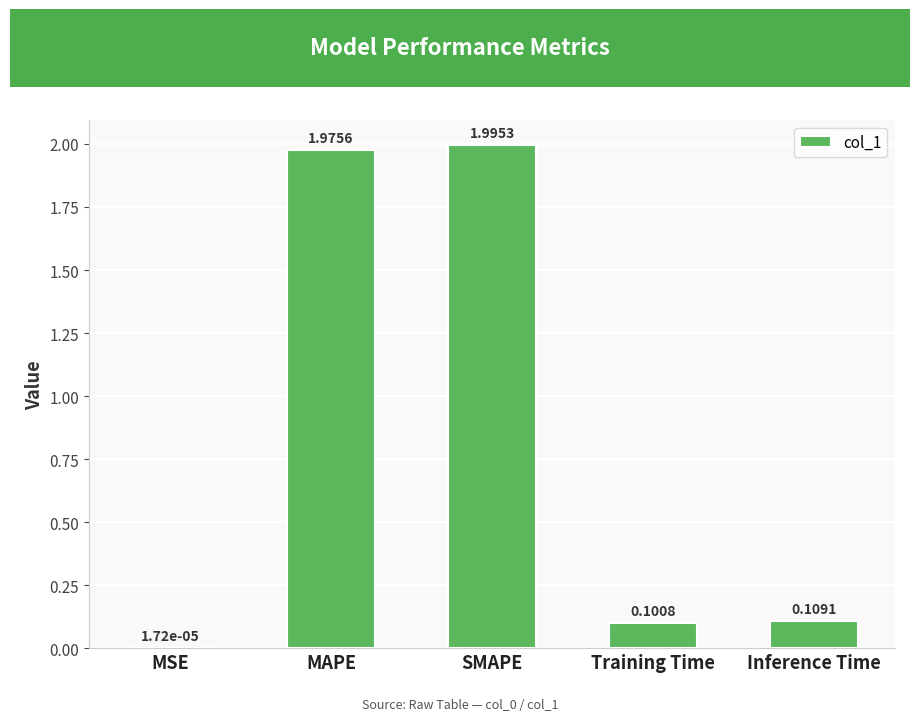

What is the sum of all values?

4.2